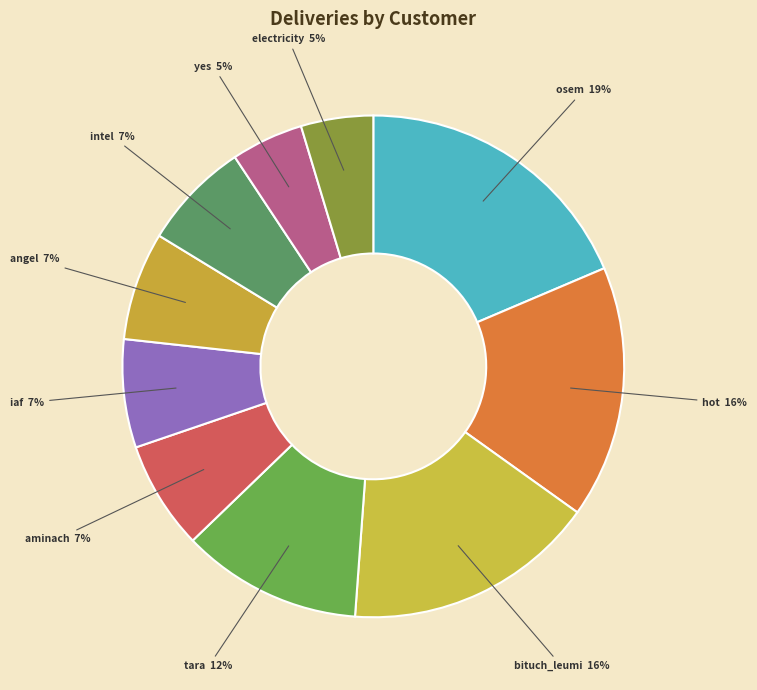

Does electricity account for over 50% of the chart?

No